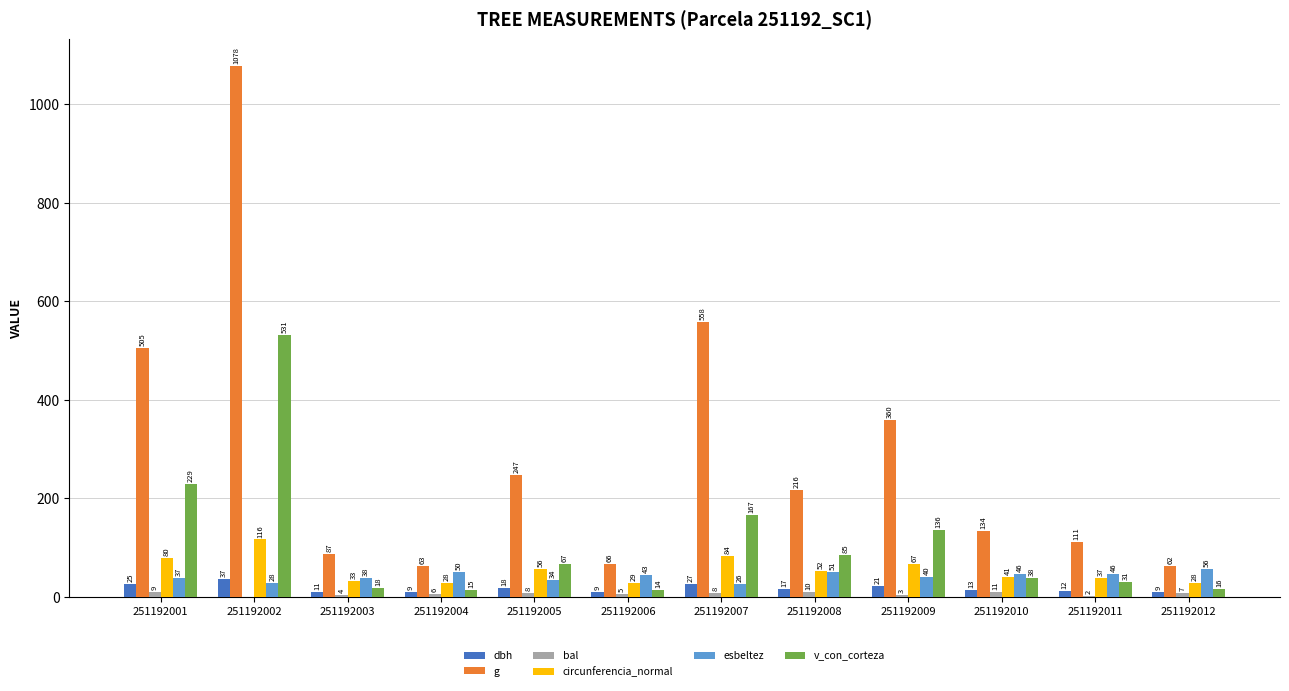

At which label is dbh closest to 22?

251192009